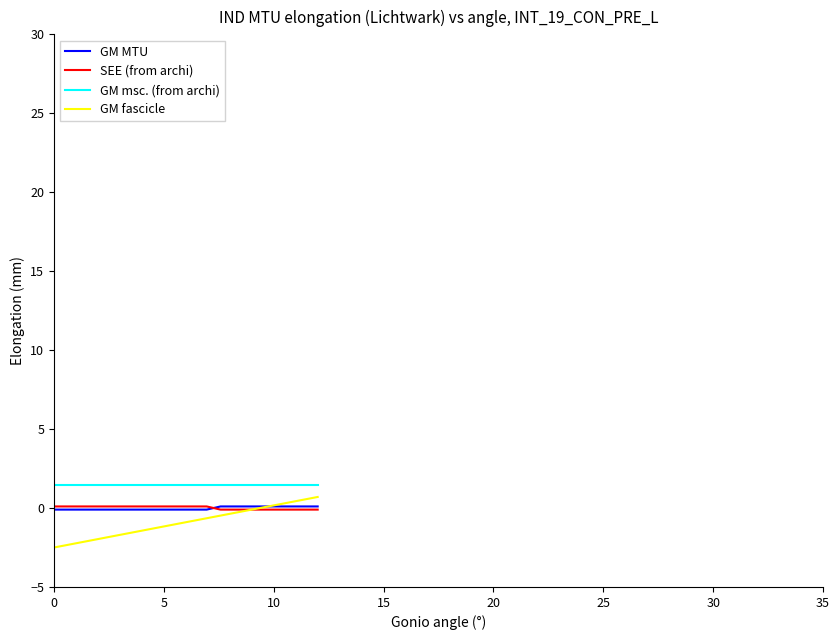

Which series has the largest total across all categories?

GM msc. (from archi)